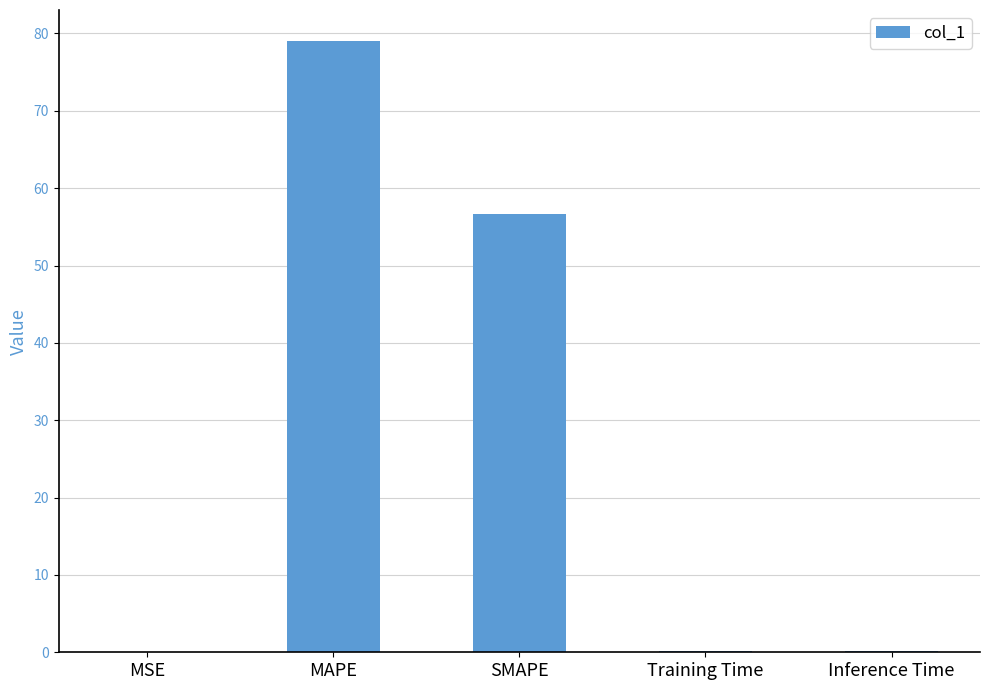

True or false: the data shows 35.2 at MAPE.

False